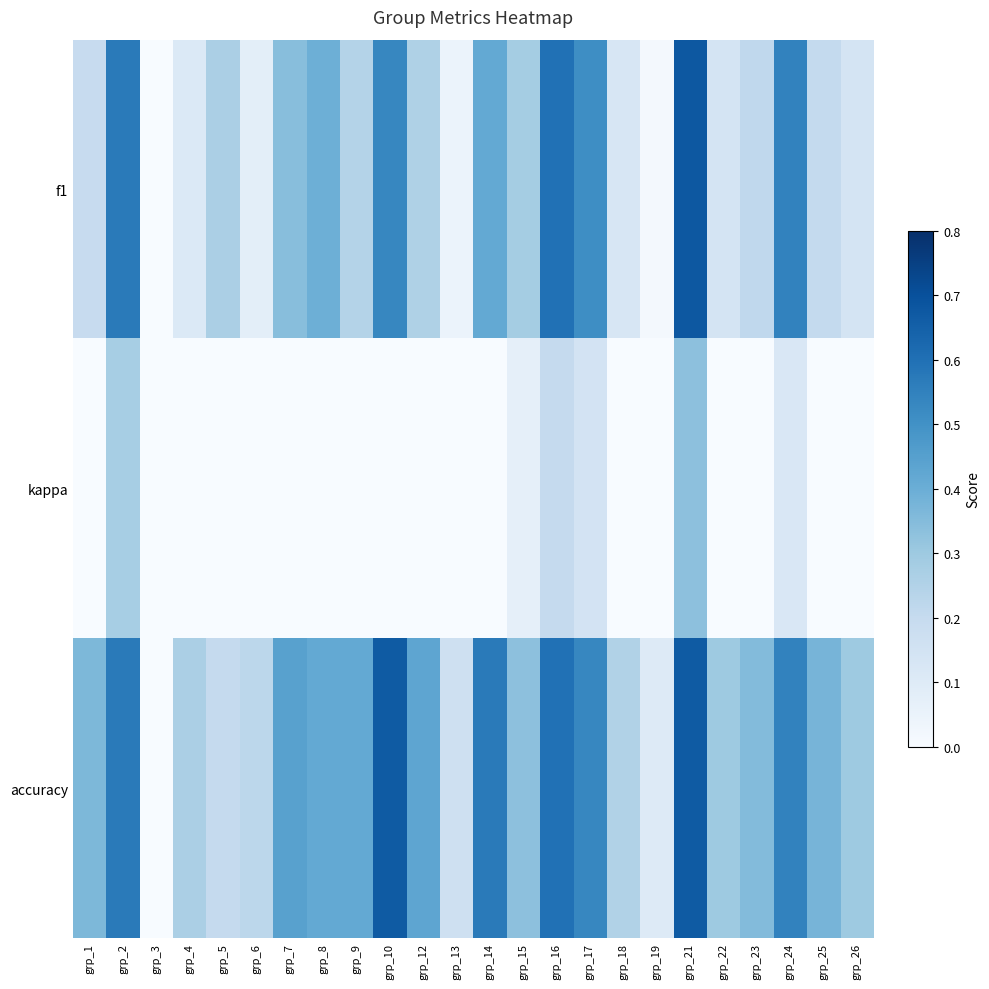

Rank the series by their maximum value, from highest to lowest.

f1, accuracy, kappa